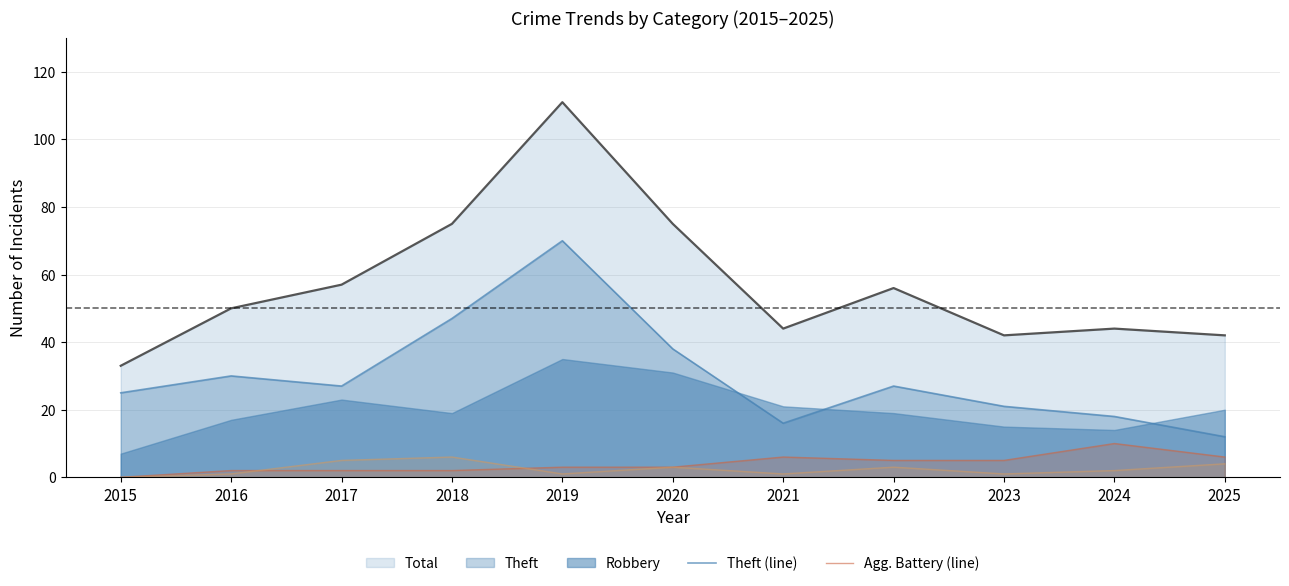

What is the average value of the Total (line) series?

57